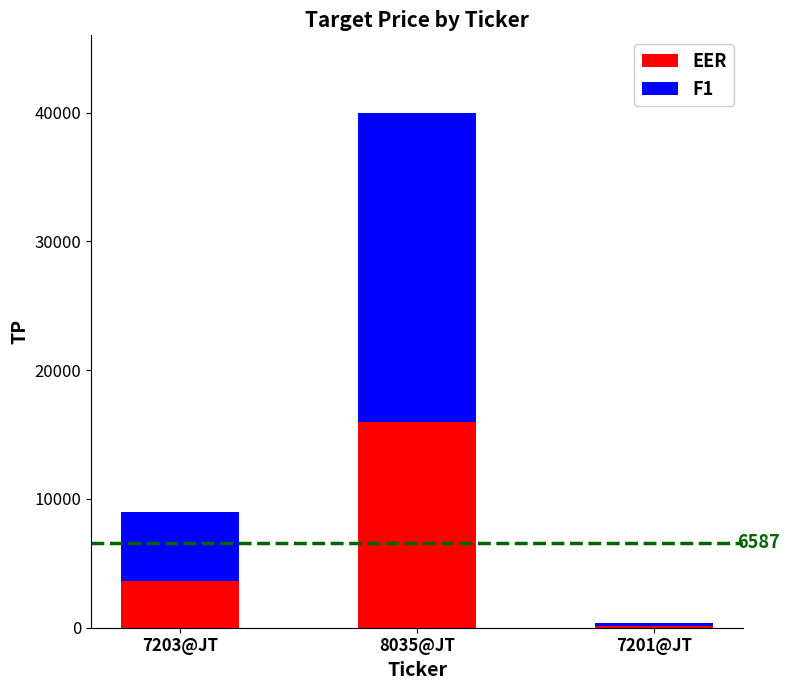

Count the number of data series in this chart.

2